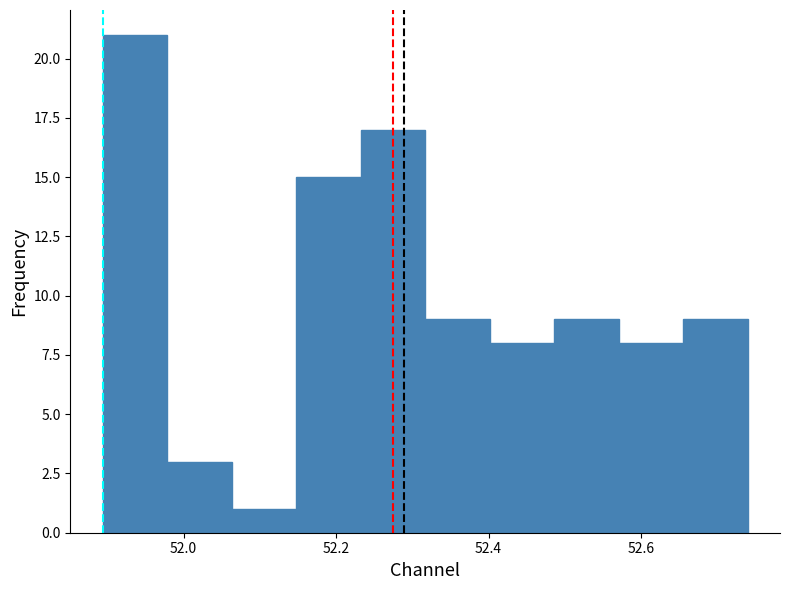

Reading left to right, transcribe this chart: for each bar, give the range it covers on the x-axis and its height. Neither the bar edges nor the heights are printed on the chart, so give them approximately, as read against the axes.

51.90 to 51.98: 21
51.98 to 52.06: 3
52.06 to 52.14: 1
52.14 to 52.24: 15
52.24 to 52.32: 17
52.32 to 52.40: 9
52.40 to 52.48: 8
52.48 to 52.58: 9
52.58 to 52.66: 8
52.66 to 52.74: 9